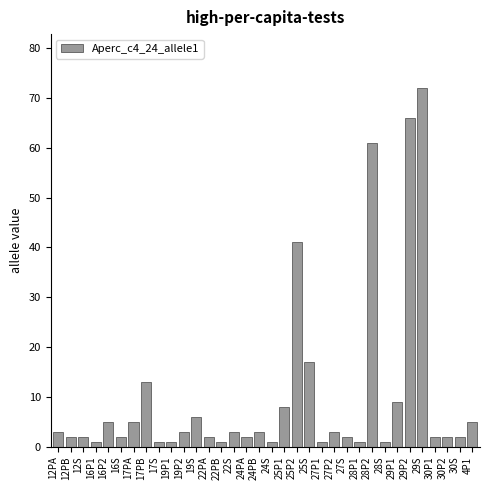

Where is the data nearest to the value 36?

25P2